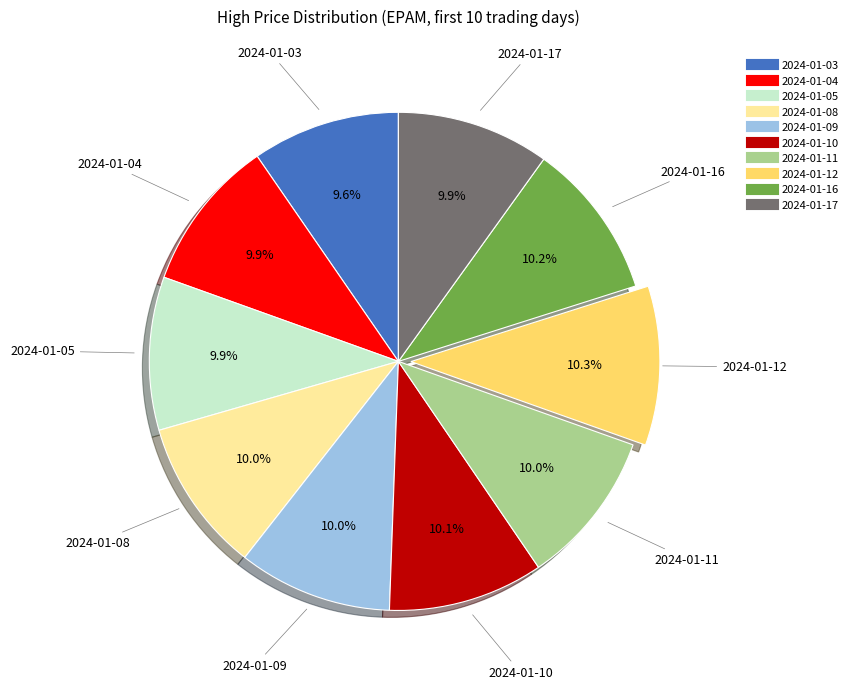

What percentage is NOT represented by 2024-01-04?

90.1%